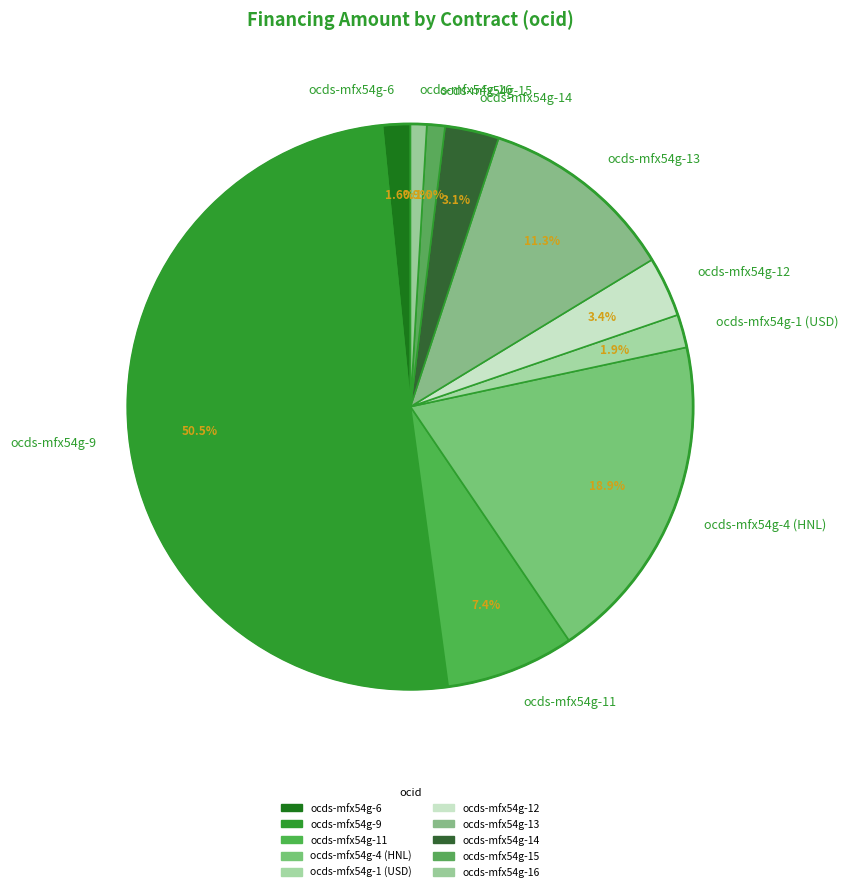

Approximately how many times larger is the value at ocds-mfx54g-11 compared to ocds-mfx54g-1 (USD)?

3.9